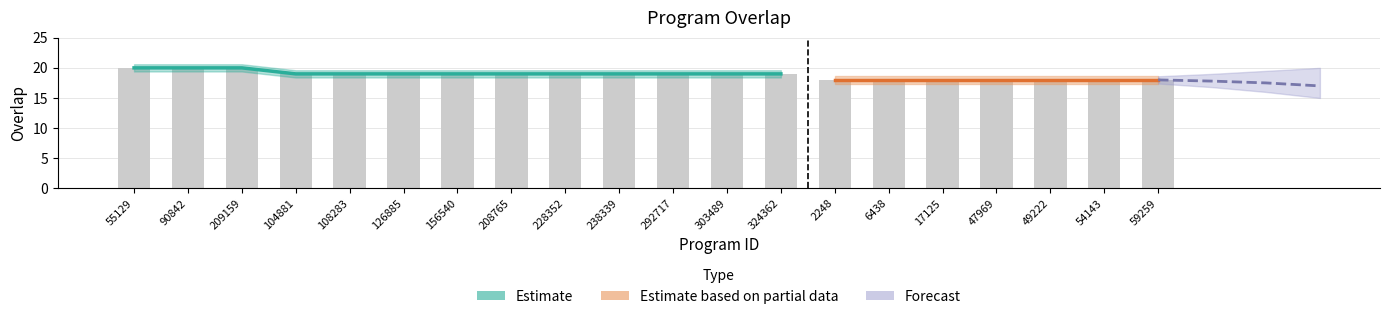

Where is the data nearest to the value 19?

104881